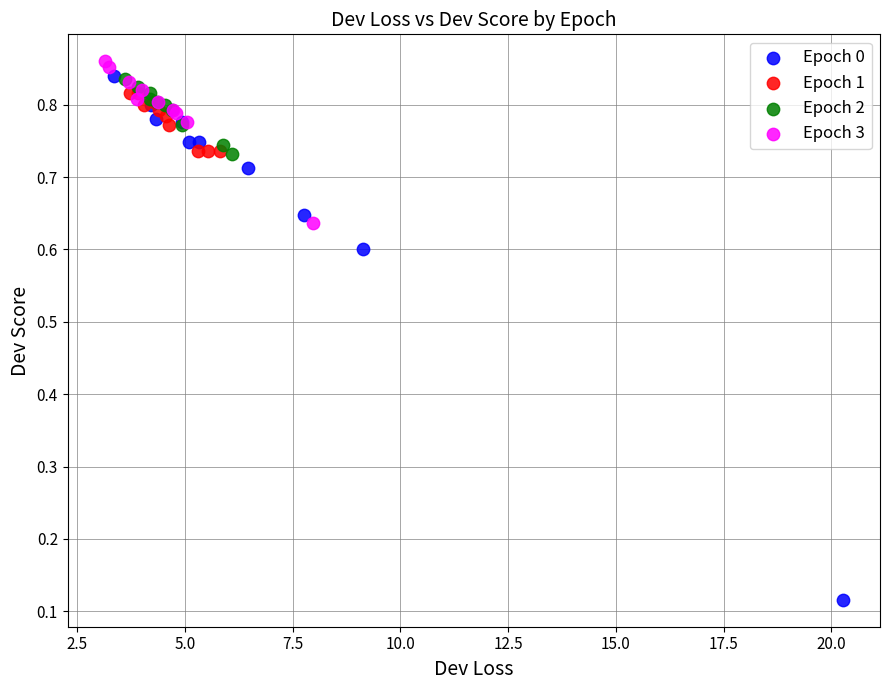

Which series has the widest spread of Y values?

Epoch 0